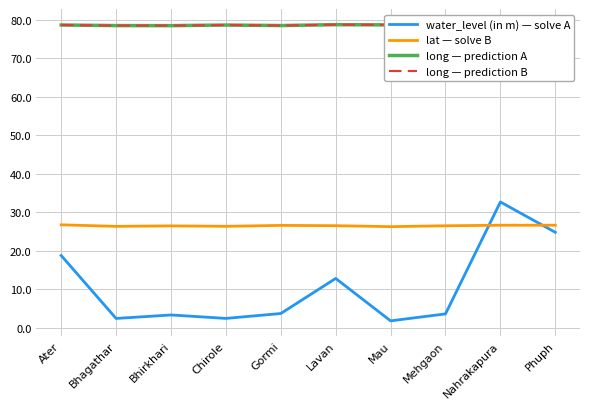

Reading right to left, what are all the values shown in this chart?

water_level (in m) — solve A: Phuph=24.8	Nahrakapura=32.7	Mehgaon=3.6	Mau=1.8	Lavan=12.8	Gormi=3.7	Chirole=2.4	Bhirkhari=3.3	Bhagathar=2.4	Ater=18.8
lat — solve B: Phuph=26.6	Nahrakapura=26.6	Mehgaon=26.5	Mau=26.3	Lavan=26.5	Gormi=26.6	Chirole=26.4	Bhirkhari=26.5	Bhagathar=26.3	Ater=26.8
long — prediction A: Phuph=78.9	Nahrakapura=78.9	Mehgaon=78.6	Mau=78.7	Lavan=78.7	Gormi=78.5	Chirole=78.6	Bhirkhari=78.5	Bhagathar=78.5	Ater=78.6
long — prediction B: Phuph=78.9	Nahrakapura=78.9	Mehgaon=78.6	Mau=78.7	Lavan=78.7	Gormi=78.5	Chirole=78.6	Bhirkhari=78.5	Bhagathar=78.5	Ater=78.6